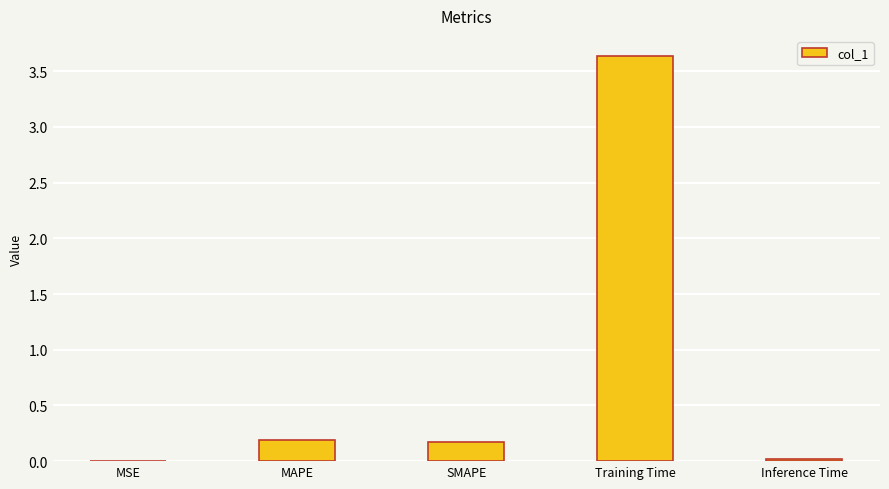

The chart shows a value of 0.0 at Inference Time. True or false?

True